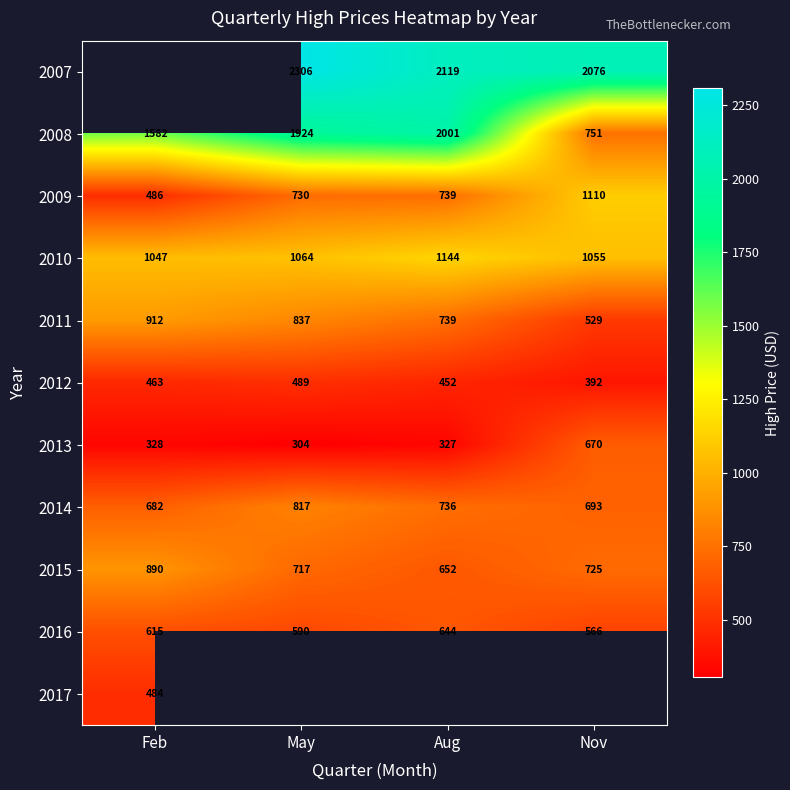

The 2015 series shows 186.7 at Nov. True or false?

False